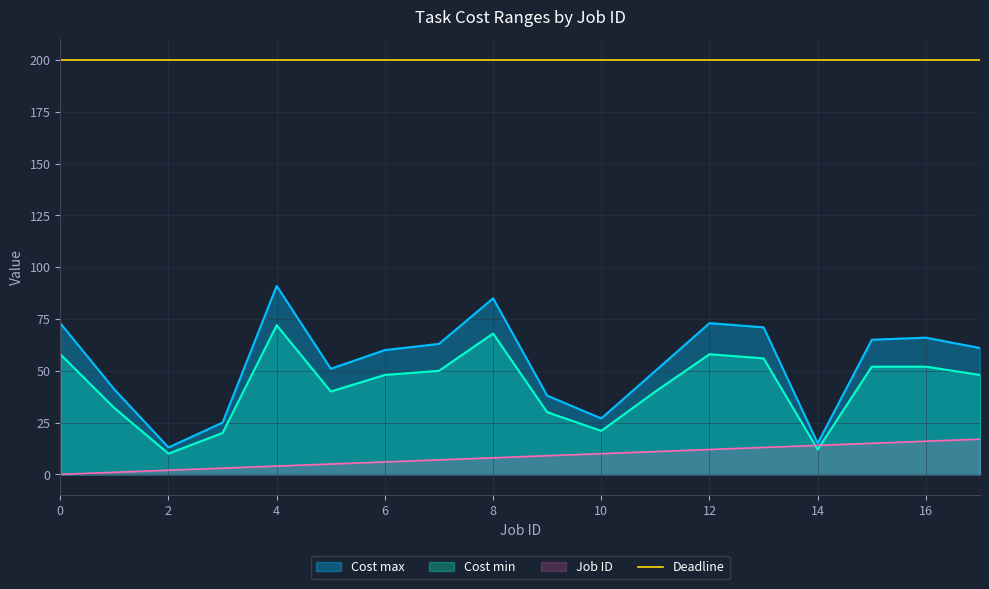

What is the minimum value for Cost min?

10